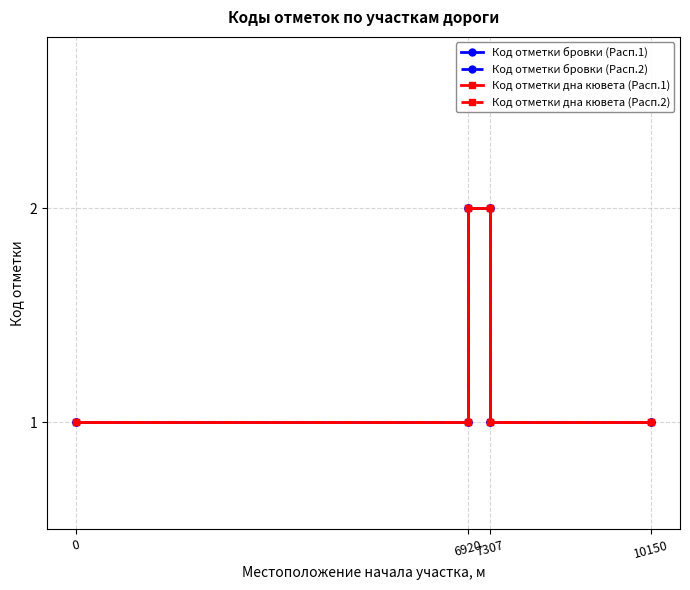

True or false: Код отметки бровки (Расп.1) has more than 2 interior local peaks.

False